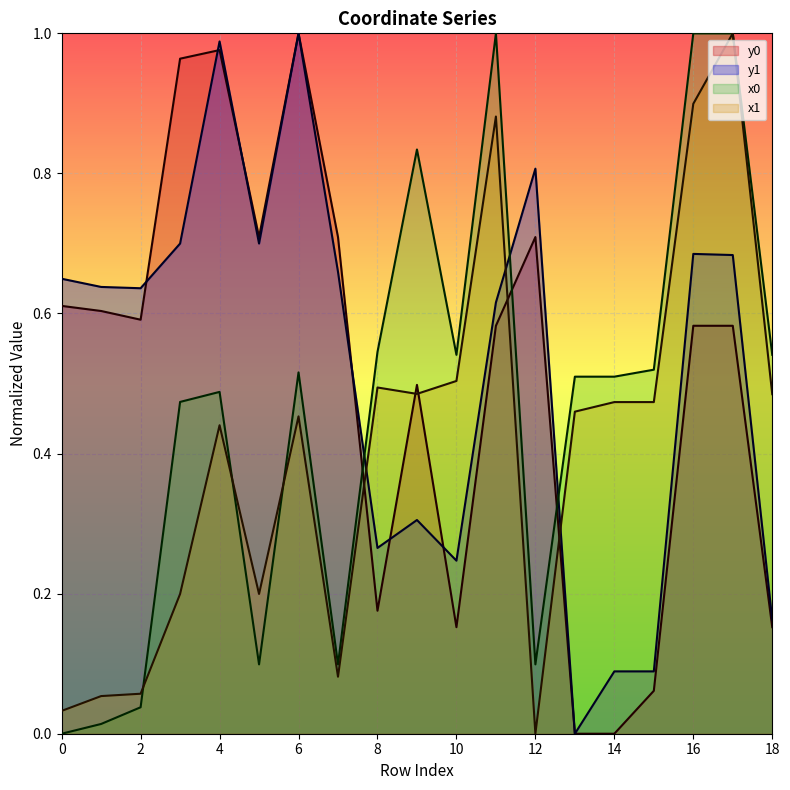

At which category does the chart reach its peak across all series?

11